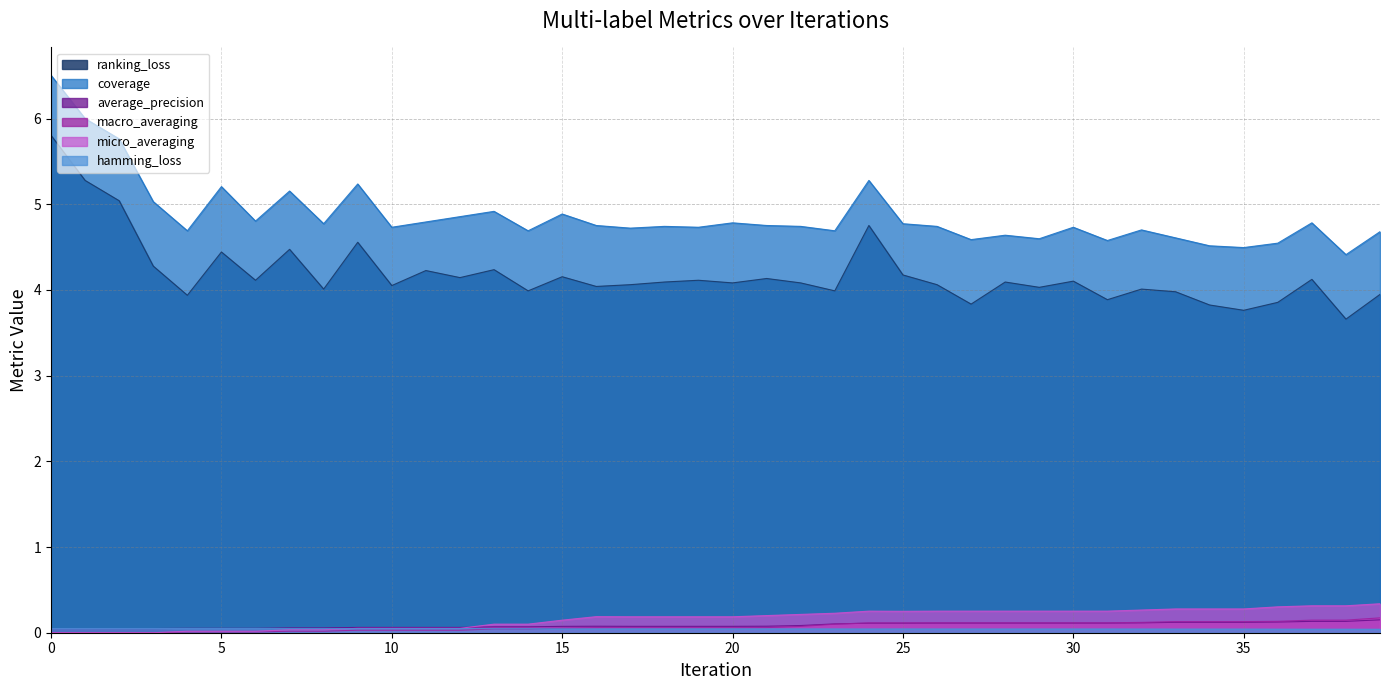

Does the chart have visible grid lines?

Yes